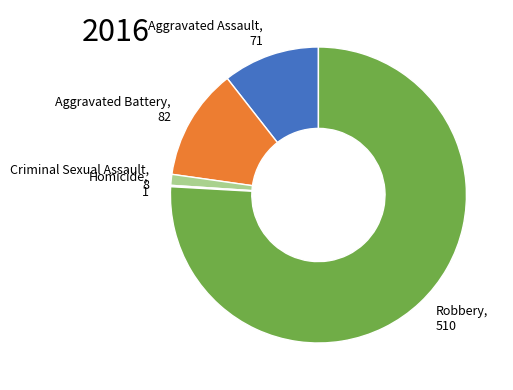

Is there a majority slice in this chart?

Yes